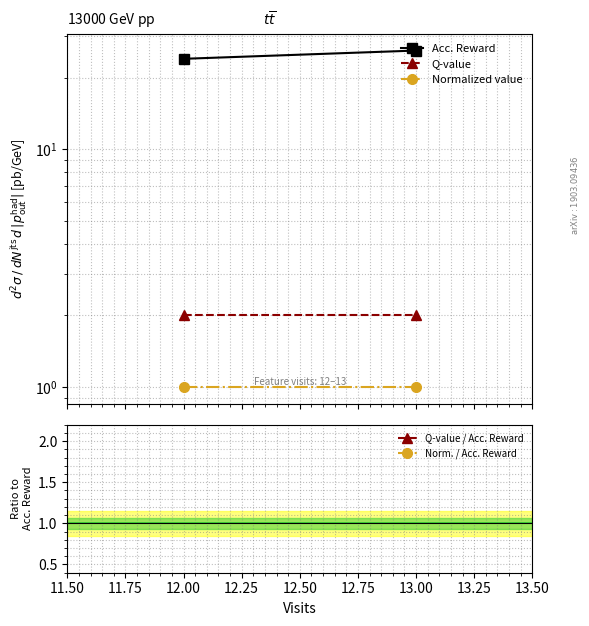

List the series in order of their peak value, highest first.

Acc. Reward, Q-value, Normalized value, Q-value / Acc. Reward, Norm. / Acc. Reward